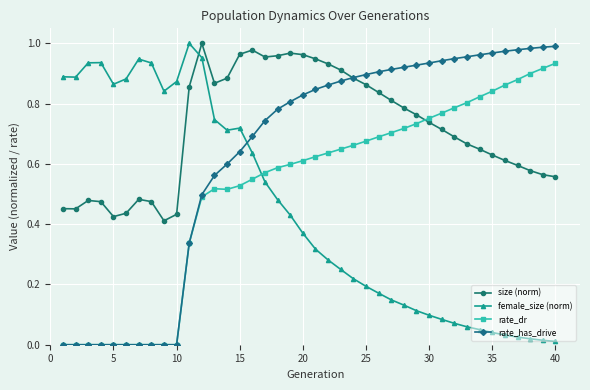

List the series in order of their overall mean, highest first.

size (norm), rate_has_drive, rate_dr, female_size (norm)